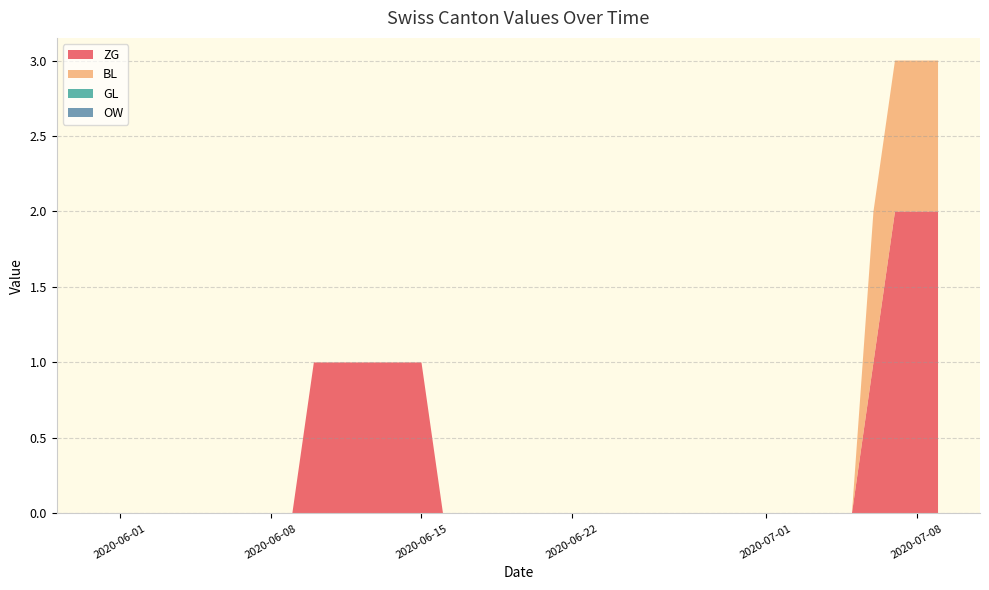

Reading left to right, extract all data points from this chart.

ZG: 2020-05-31=0	2020-06-01=0	2020-06-02=0	2020-06-03=0	2020-06-04=0	2020-06-05=0	2020-06-06=0	2020-06-07=0	2020-06-08=0	2020-06-09=0	2020-06-10=1	2020-06-11=1	2020-06-12=1	2020-06-13=1	2020-06-14=1	2020-06-15=1	2020-06-16=0	2020-06-17=0	2020-06-18=0	2020-06-19=0	2020-06-20=0	2020-06-21=0	2020-06-22=0	2020-06-23=0	2020-06-24=0	2020-06-25=0	2020-06-26=0	2020-06-27=0	2020-06-28=0	2020-06-29=0	2020-06-30=0	2020-07-01=0	2020-07-02=0	2020-07-03=0	2020-07-04=0	2020-07-05=0	2020-07-06=1	2020-07-07=2	2020-07-08=2	2020-07-09=2
BL: 2020-05-31=0	2020-06-01=0	2020-06-02=0	2020-06-03=0	2020-06-04=0	2020-06-05=0	2020-06-06=0	2020-06-07=0	2020-06-08=0	2020-06-09=0	2020-06-10=0	2020-06-11=0	2020-06-12=0	2020-06-13=0	2020-06-14=0	2020-06-15=0	2020-06-16=0	2020-06-17=0	2020-06-18=0	2020-06-19=0	2020-06-20=0	2020-06-21=0	2020-06-22=0	2020-06-23=0	2020-06-24=0	2020-06-25=0	2020-06-26=0	2020-06-27=0	2020-06-28=0	2020-06-29=0	2020-06-30=0	2020-07-01=0	2020-07-02=0	2020-07-03=0	2020-07-04=0	2020-07-05=0	2020-07-06=1	2020-07-07=1	2020-07-08=1	2020-07-09=1
GL: 2020-05-31=0	2020-06-01=0	2020-06-02=0	2020-06-03=0	2020-06-04=0	2020-06-05=0	2020-06-06=0	2020-06-07=0	2020-06-08=0	2020-06-09=0	2020-06-10=0	2020-06-11=0	2020-06-12=0	2020-06-13=0	2020-06-14=0	2020-06-15=0	2020-06-16=0	2020-06-17=0	2020-06-18=0	2020-06-19=0	2020-06-20=0	2020-06-21=0	2020-06-22=0	2020-06-23=0	2020-06-24=0	2020-06-25=0	2020-06-26=0	2020-06-27=0	2020-06-28=0	2020-06-29=0	2020-06-30=0	2020-07-01=0	2020-07-02=0	2020-07-03=0	2020-07-04=0	2020-07-05=0	2020-07-06=0	2020-07-07=0	2020-07-08=0	2020-07-09=0
OW: 2020-05-31=0	2020-06-01=0	2020-06-02=0	2020-06-03=0	2020-06-04=0	2020-06-05=0	2020-06-06=0	2020-06-07=0	2020-06-08=0	2020-06-09=0	2020-06-10=0	2020-06-11=0	2020-06-12=0	2020-06-13=0	2020-06-14=0	2020-06-15=0	2020-06-16=0	2020-06-17=0	2020-06-18=0	2020-06-19=0	2020-06-20=0	2020-06-21=0	2020-06-22=0	2020-06-23=0	2020-06-24=0	2020-06-25=0	2020-06-26=0	2020-06-27=0	2020-06-28=0	2020-06-29=0	2020-06-30=0	2020-07-01=0	2020-07-02=0	2020-07-03=0	2020-07-04=0	2020-07-05=0	2020-07-06=0	2020-07-07=0	2020-07-08=0	2020-07-09=0